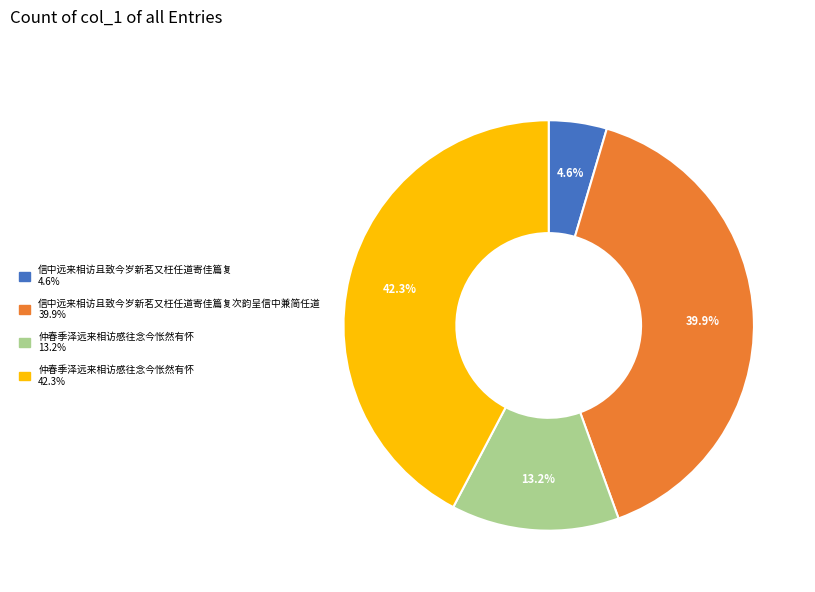

Count the number of slices in the pie.

4